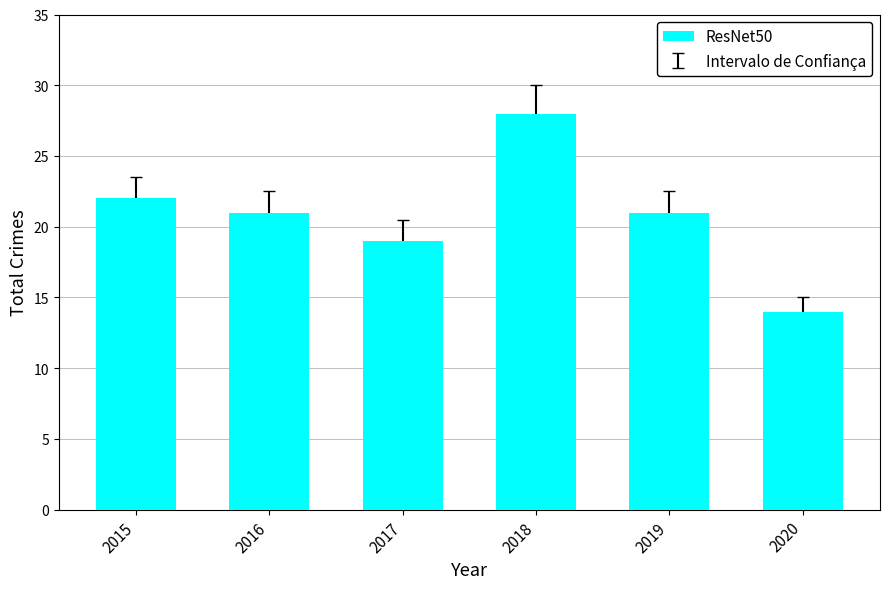

Count the number of data series in this chart.

1